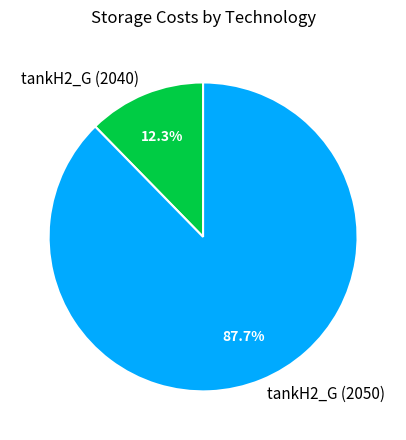

The tankH2_G (2040) slice represents 21% of the pie. True or false?

False